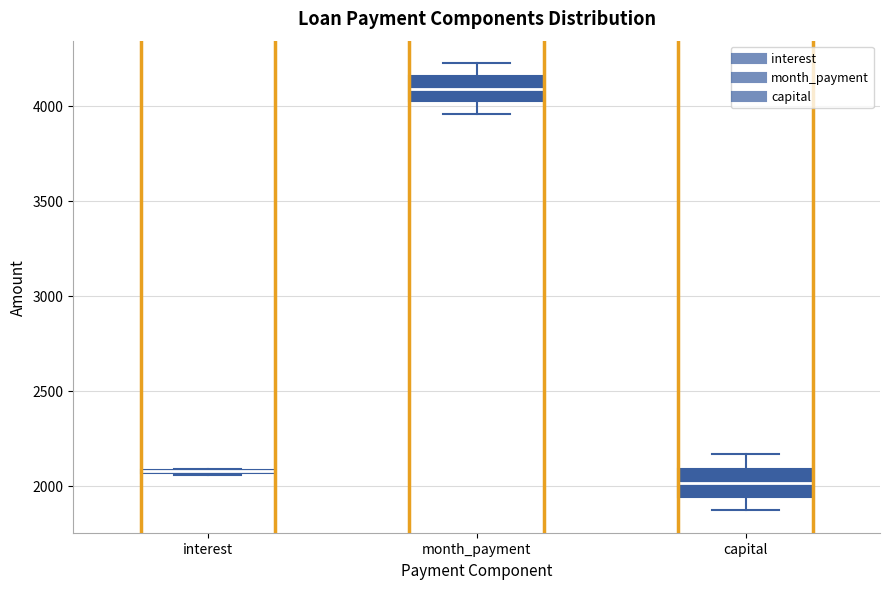

Reading left to right, read every box against the y-axis: the position of its median line, the range the box covers, and the ends of its whiskers. The values are not printed on the chart, so give them approximately, as read against the axis.

interest: box collapsed to a line at 2100, whiskers 2050 to 2100
month_payment: median 4100, box 4000 to 4150, whiskers 3950 to 4200
capital: median 2000, box 1950 to 2100, whiskers 1850 to 2150